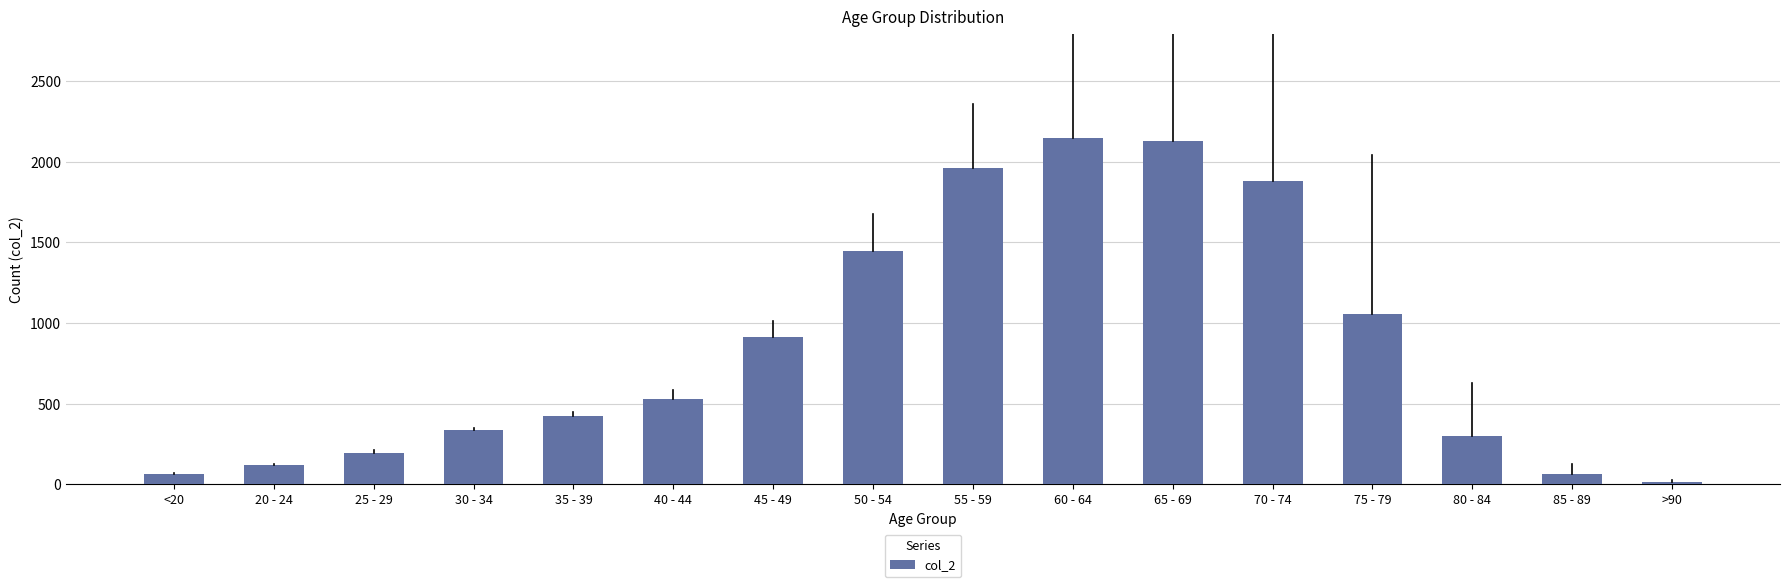

What is the label of the 9th bar from the right?

50 - 54